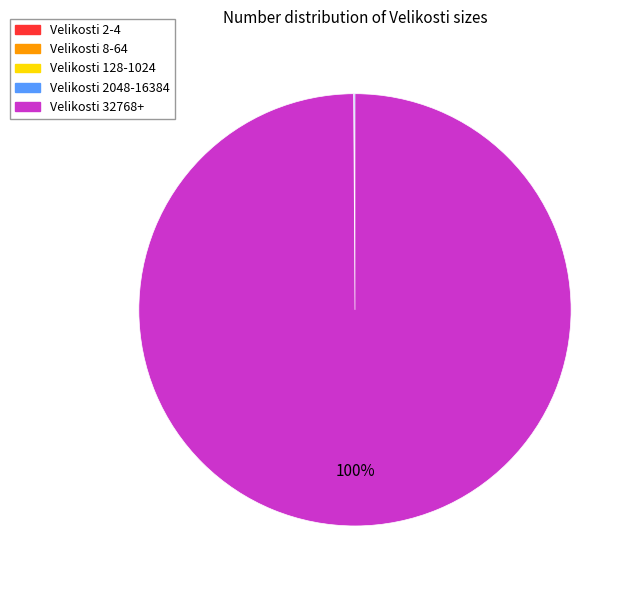

To the nearest percent, what is the difference between the largest and smallest slice percentages?

100%